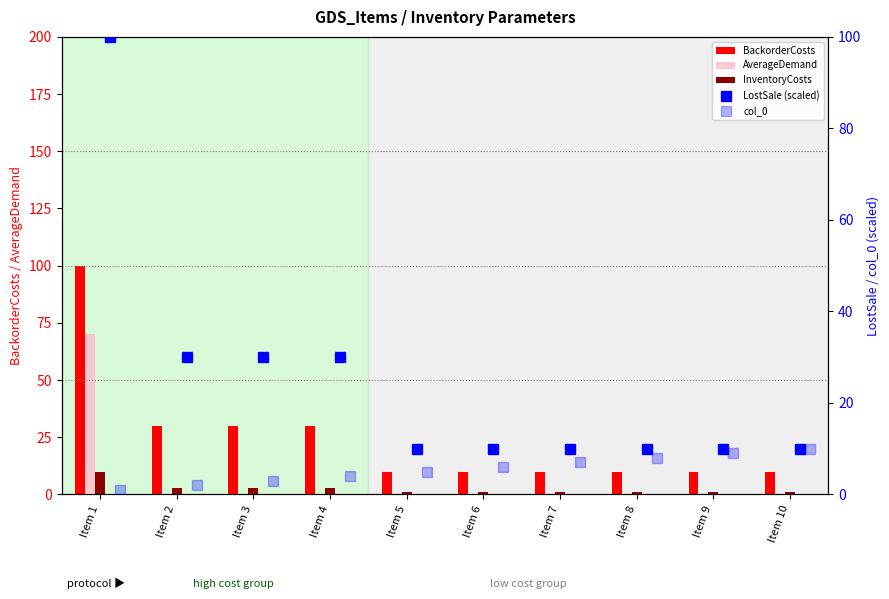

Is it true that LostSale (scaled) equals 10 at Item 7?

True